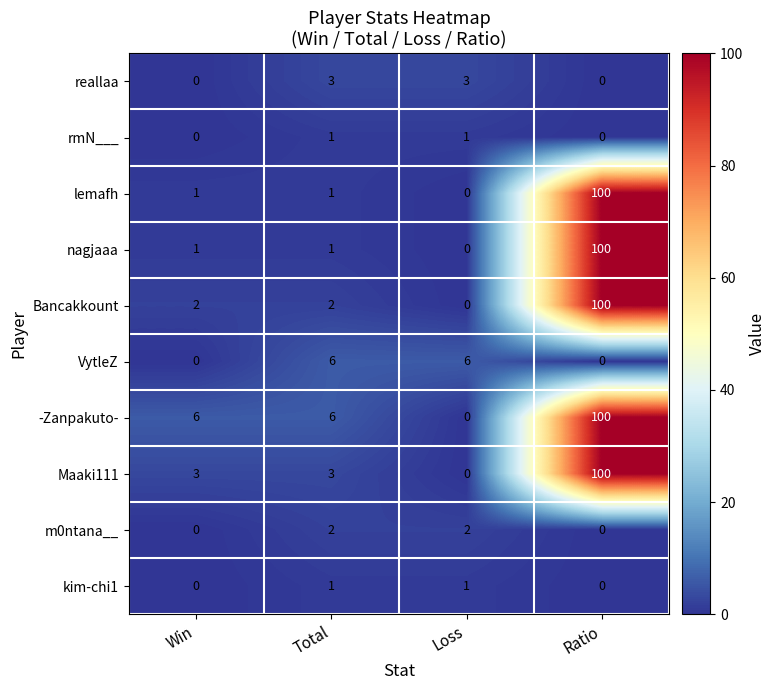

What is the spread (max minus min) of values at Win?

6